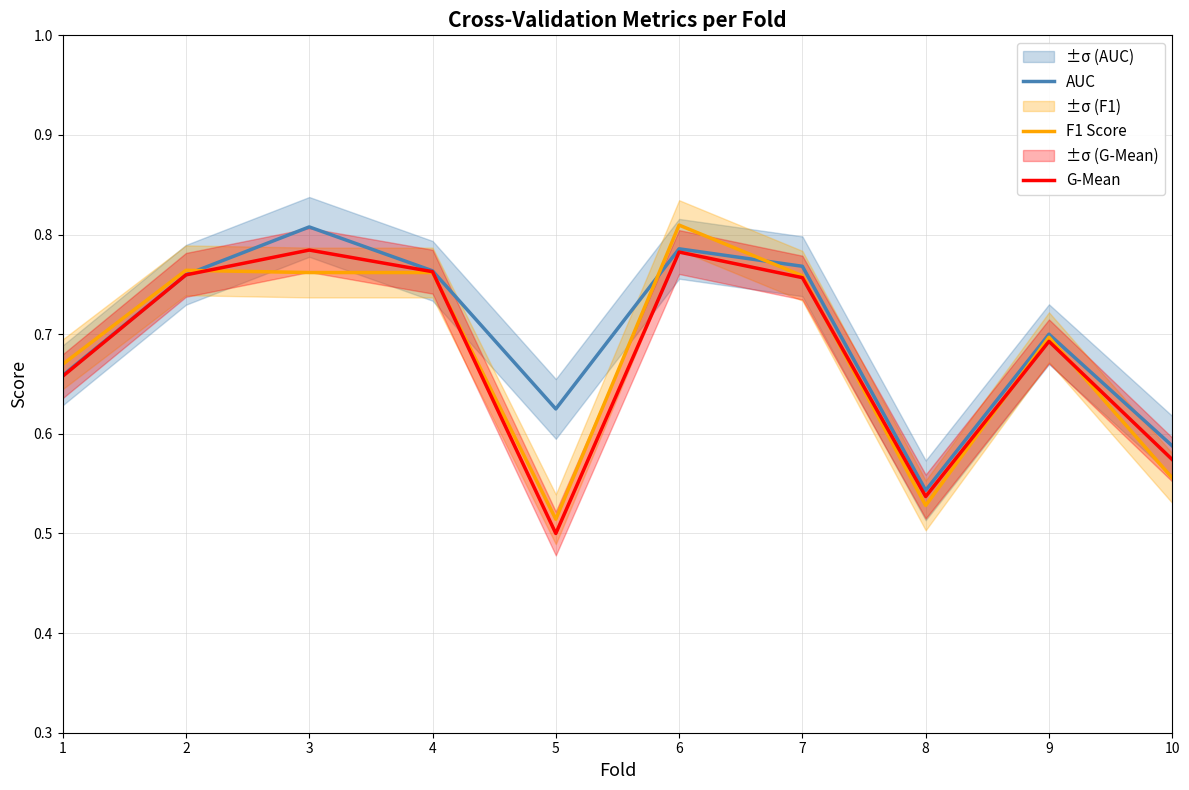

What is the difference between the highest and lowest values at 5?

0.1